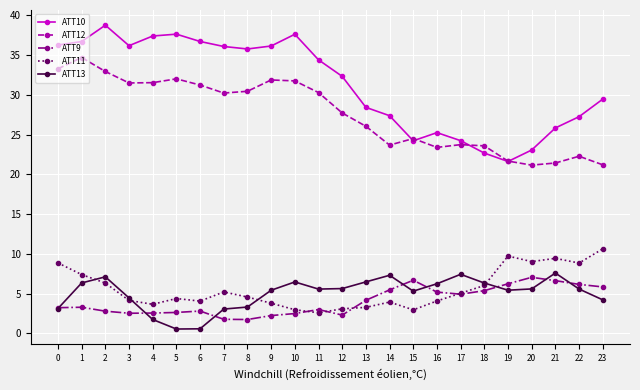

True or false: ATT12 and ATT13 cross at least once.

False